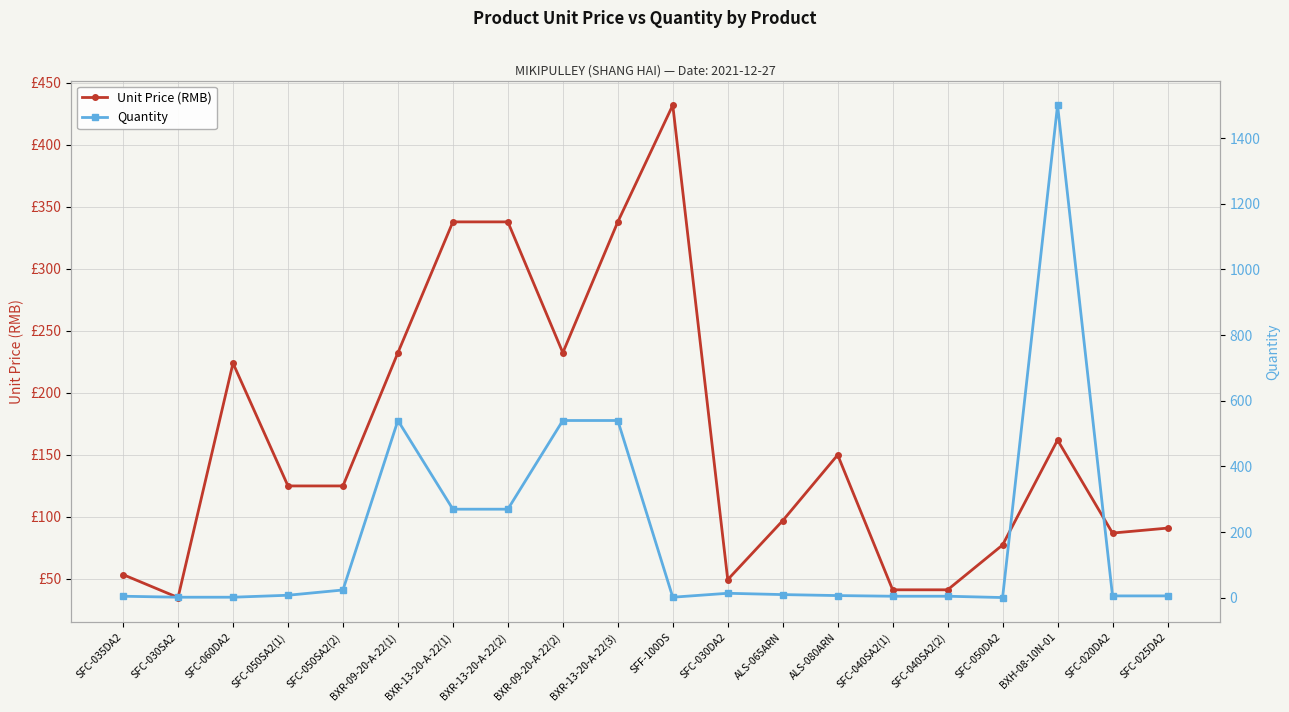

At which label does Quantity reach its minimum?

SFC-050DA2